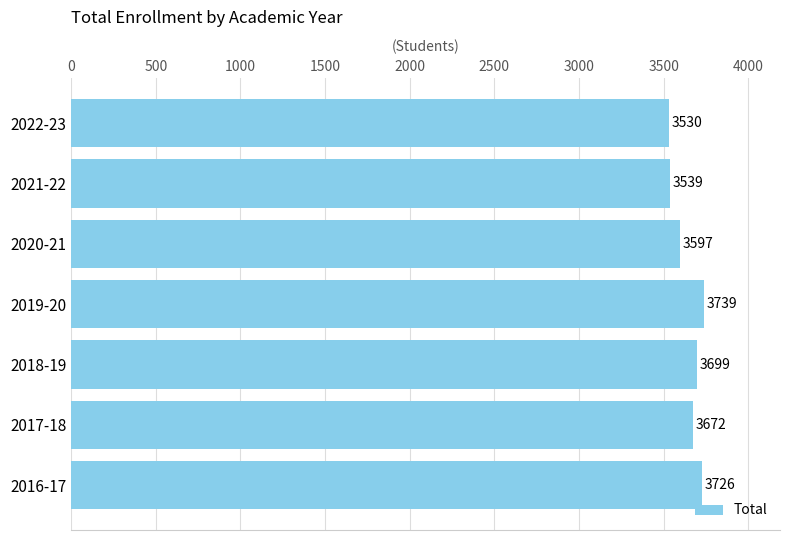

How many data points are less than 3672?

3